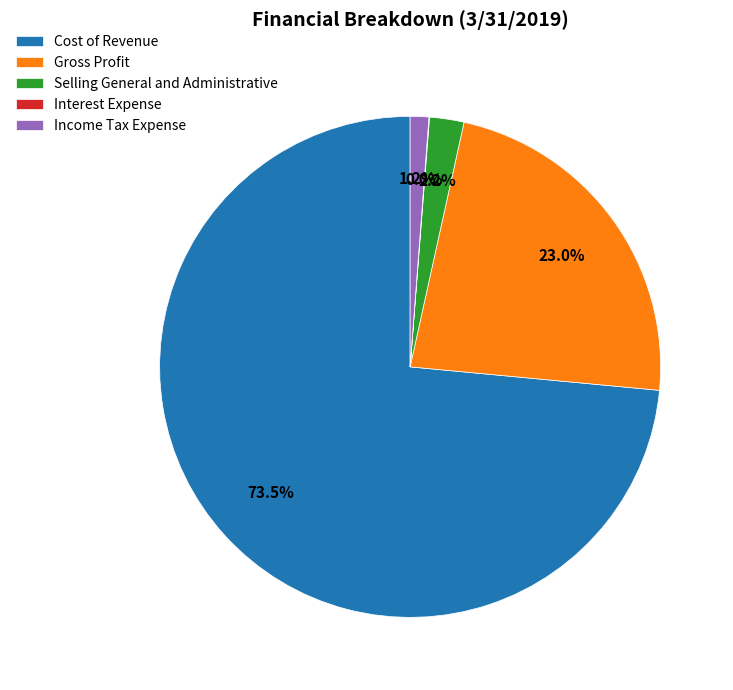

What is the largest slice in the pie chart?

Cost of Revenue